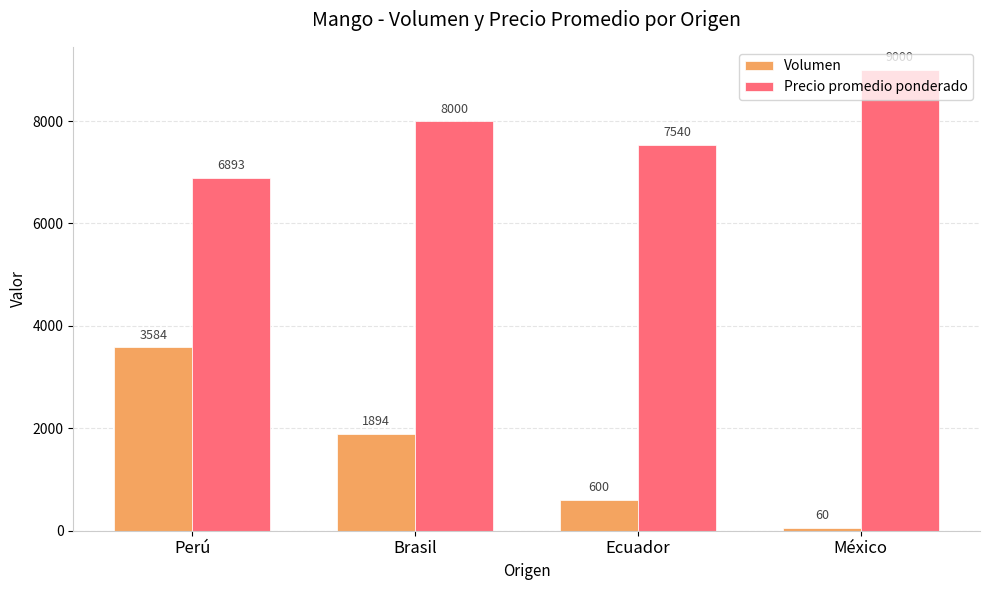

True or false: Volumen has a value of 583 at Brasil.

False